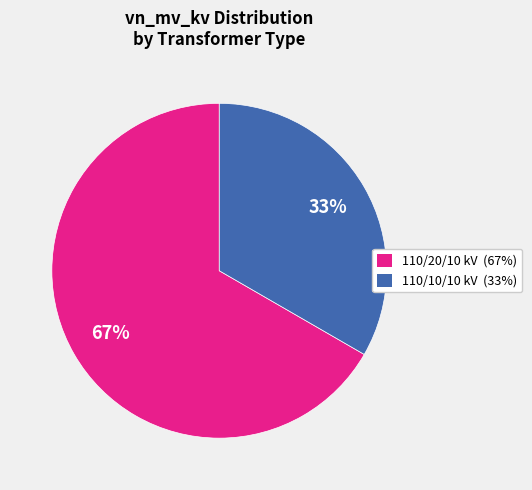

How many slices are in this pie chart?

2